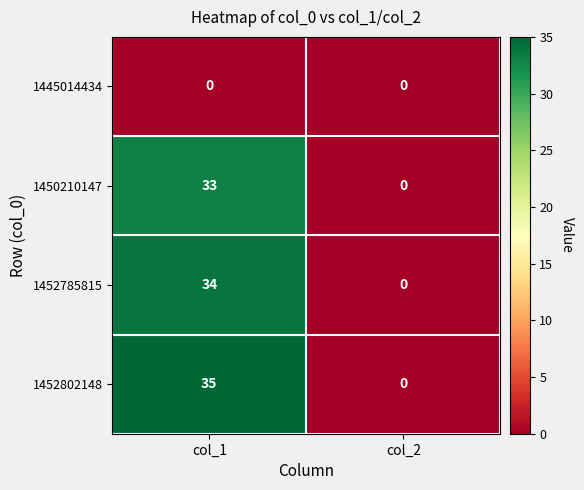

Which series has the largest total across all categories?

1452802148